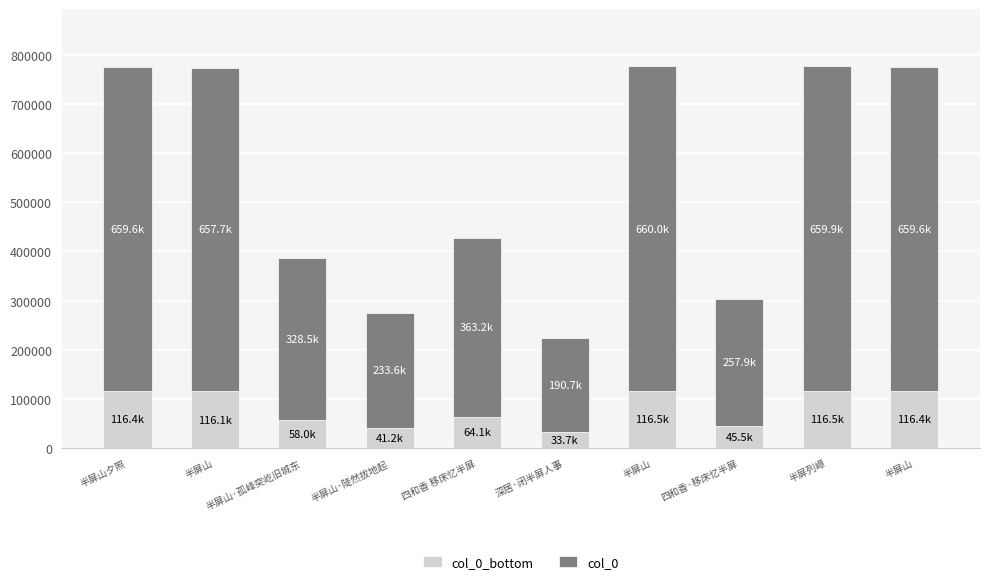

What is the minimum value for col_0_bottom?

33651.9